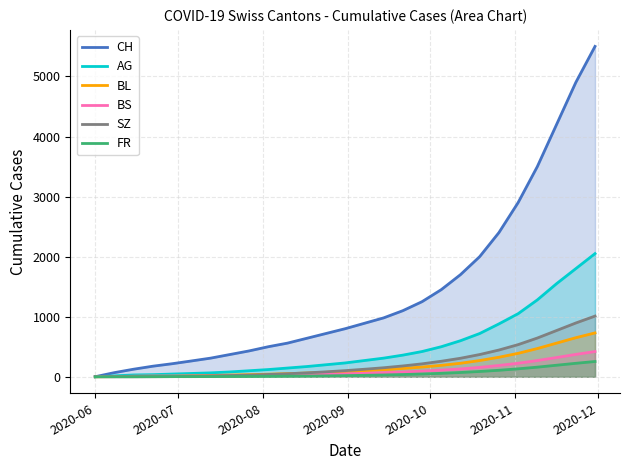

What is the greatest value displayed?

5500